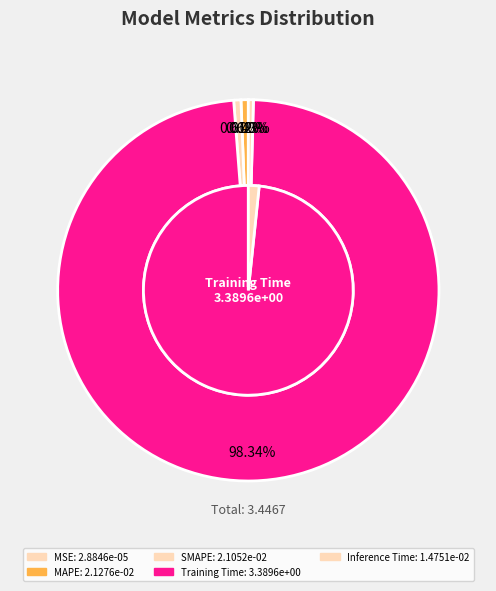

Combined, what portion of the pie is Training Time and Inference Time?

98.8%